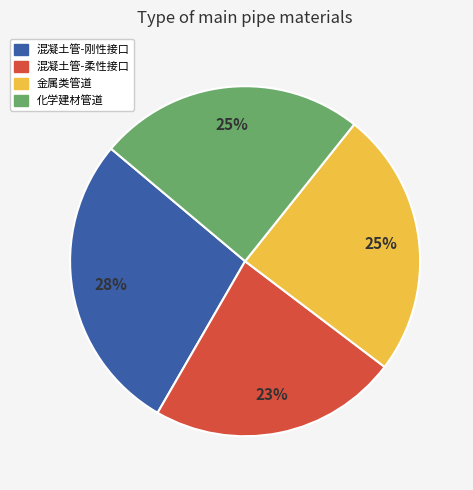

Between 混凝土管-柔性接口 and 金属类管道, which is larger?

金属类管道